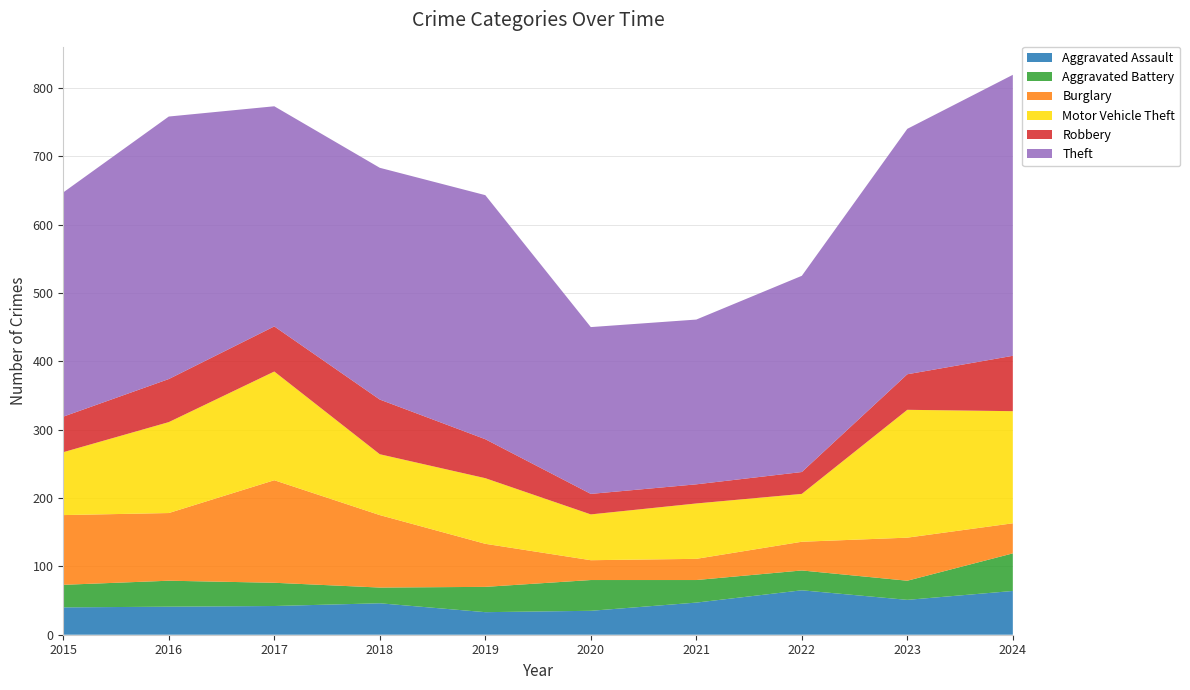

Reading right to left, extract all data points from this chart.

Aggravated Assault: 2024=64	2023=51	2022=65	2021=47	2020=35	2019=33	2018=46	2017=42	2016=41	2015=40
Aggravated Battery: 2024=55	2023=28	2022=29	2021=33	2020=45	2019=37	2018=23	2017=34	2016=38	2015=33
Burglary: 2024=44	2023=63	2022=42	2021=31	2020=29	2019=63	2018=106	2017=150	2016=99	2015=102
Motor Vehicle Theft: 2024=164	2023=187	2022=70	2021=81	2020=67	2019=96	2018=89	2017=159	2016=133	2015=92
Robbery: 2024=81	2023=52	2022=32	2021=28	2020=30	2019=57	2018=80	2017=66	2016=63	2015=52
Theft: 2024=411	2023=359	2022=287	2021=241	2020=244	2019=357	2018=339	2017=322	2016=384	2015=328